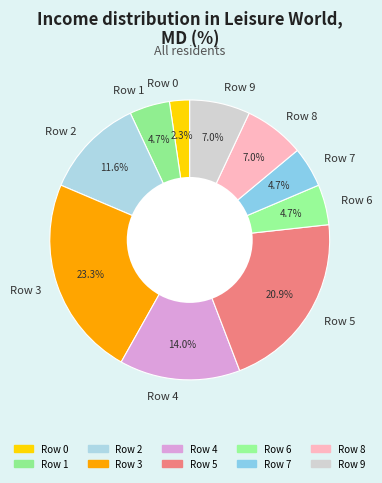

Which slice is the smallest?

Row 0